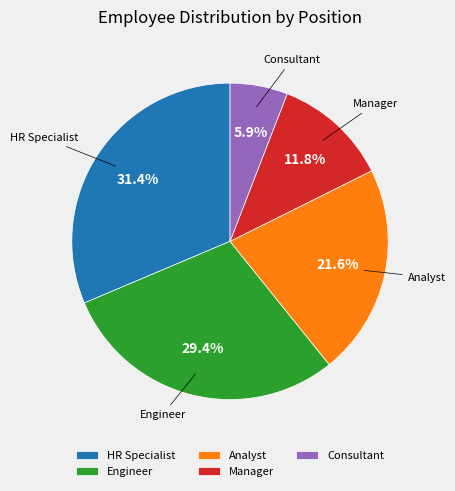

How much of the chart is everything except HR Specialist?

68.6%